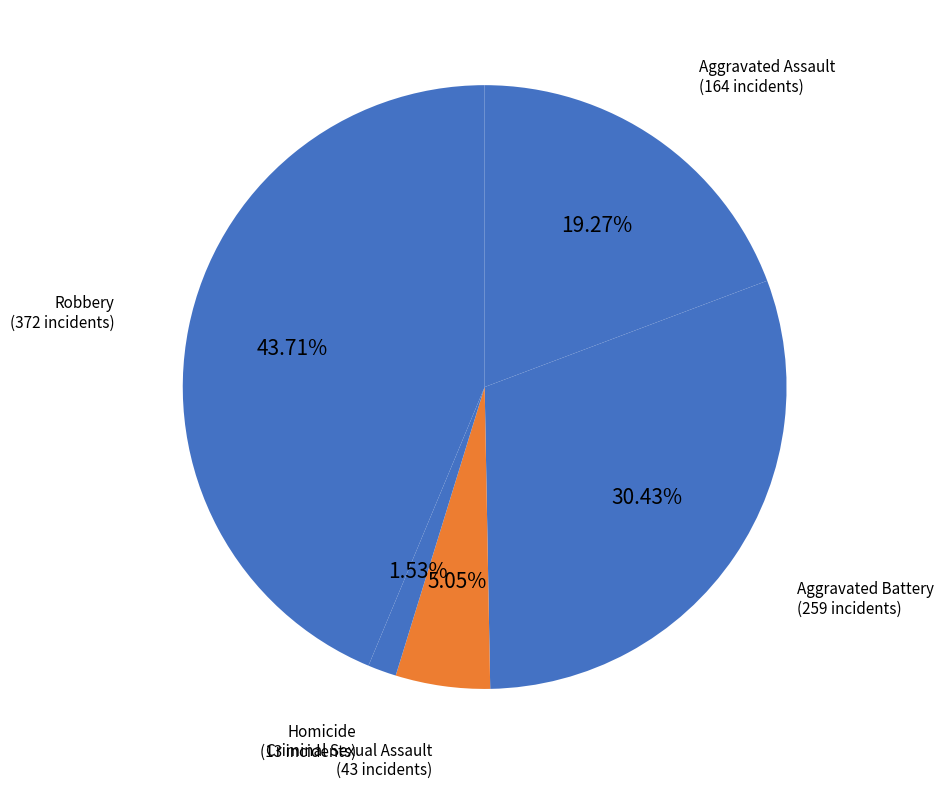

Rank the categories by value from highest to lowest.

Robbery, Aggravated Battery, Aggravated Assault, Criminal Sexual Assault, Homicide